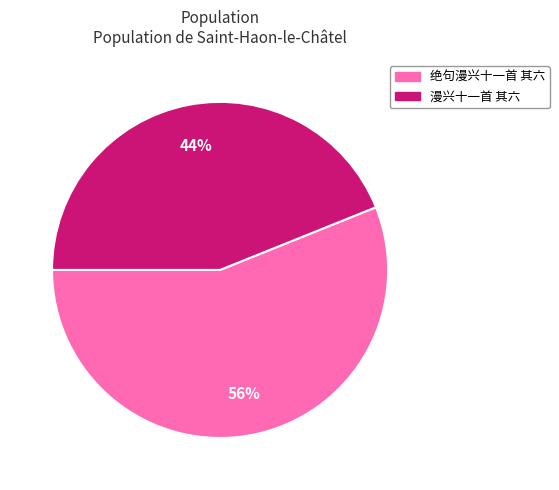

Does 漫兴十一首 其六 represent more than half of the total?

No